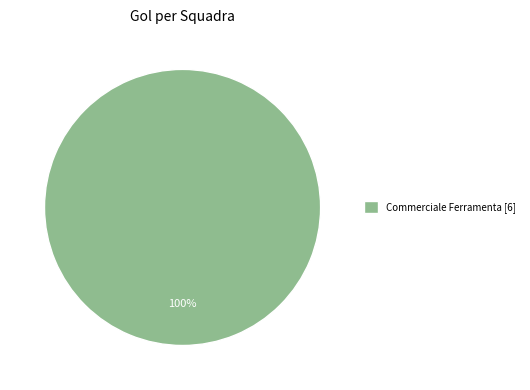

True or false: Commerciale Ferramenta [6] accounts for 100% of the total.

True